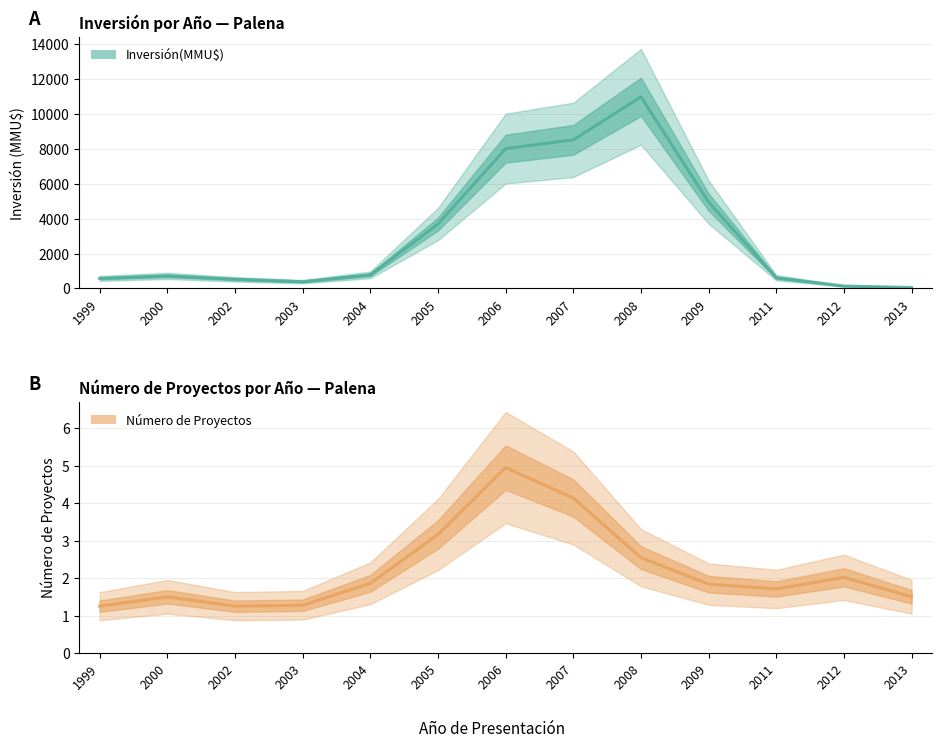

True or false: Número de Proyectos has a value of 1.5 at 2008.

False